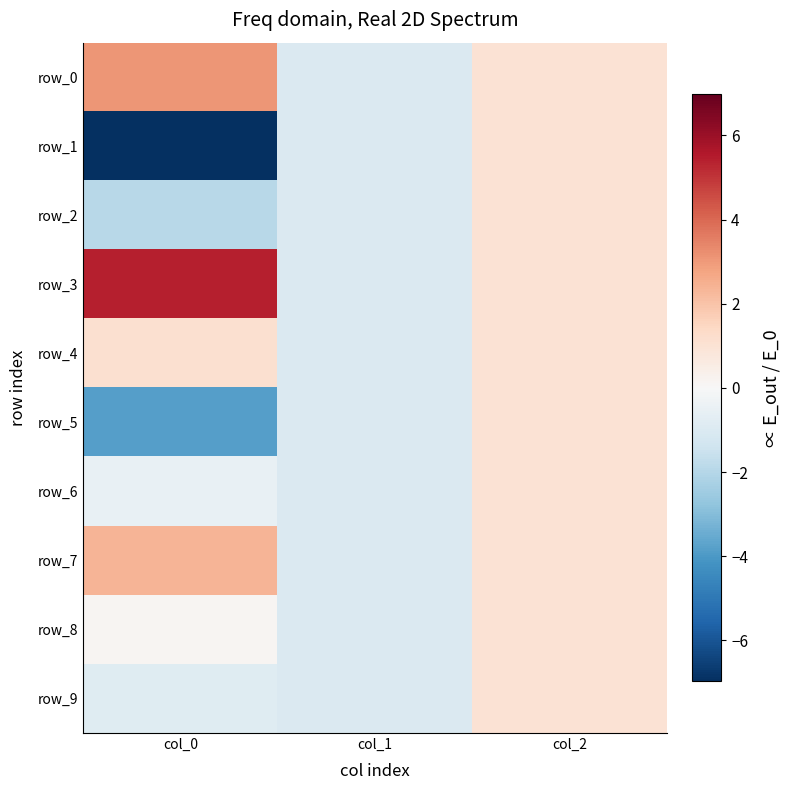

Which series changed the most between col_0 and col_1?

row_3